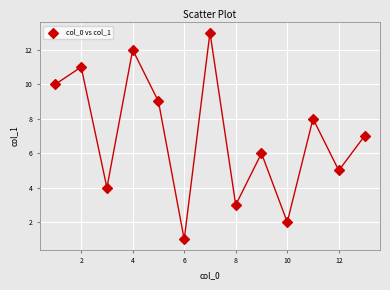

What is the range of X values (max minus min)?

12